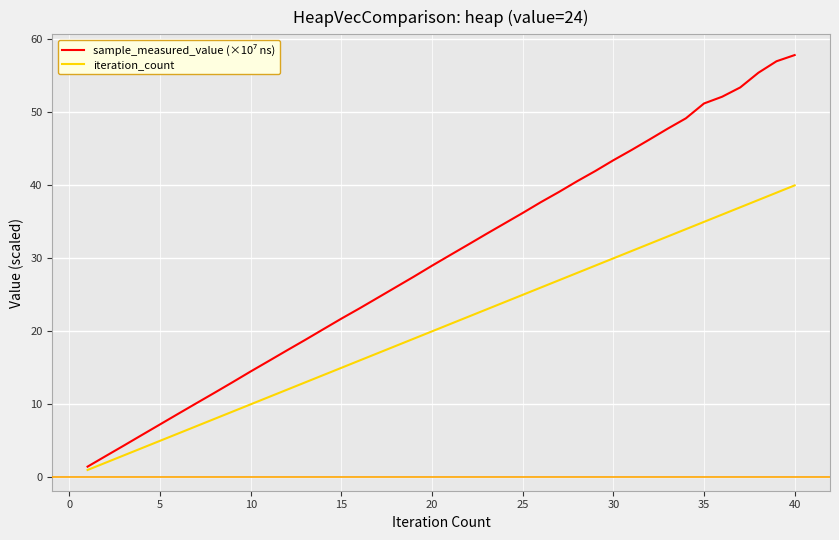

How many lines are shown in the chart?

2